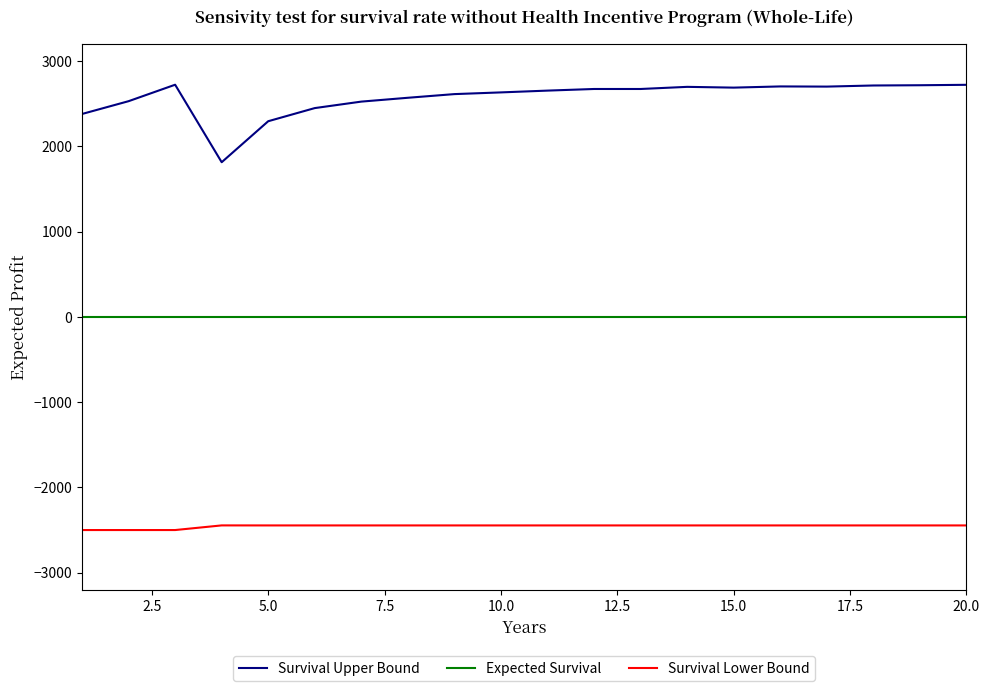

Which series has the widest spread of values?

Survival Upper Bound